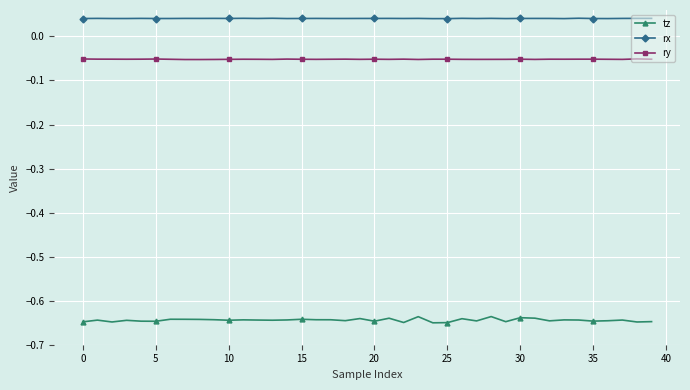

Which series has the largest range (max minus min)?

tz